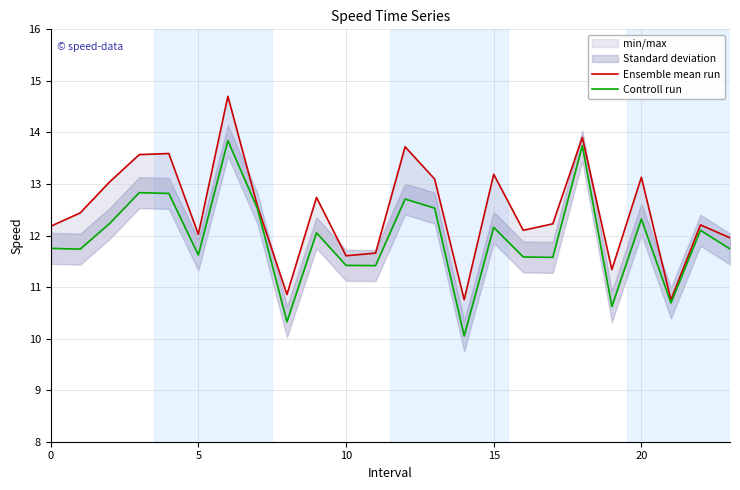

In Ensemble mean run, how many points are lower than both neighbors (excluding endpoints)?

7